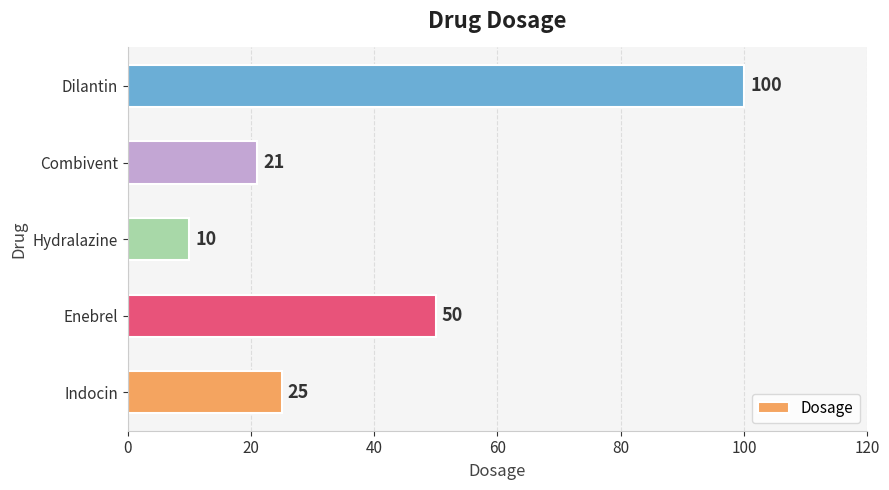

Read the value at Enebrel, to the nearest 10.

50